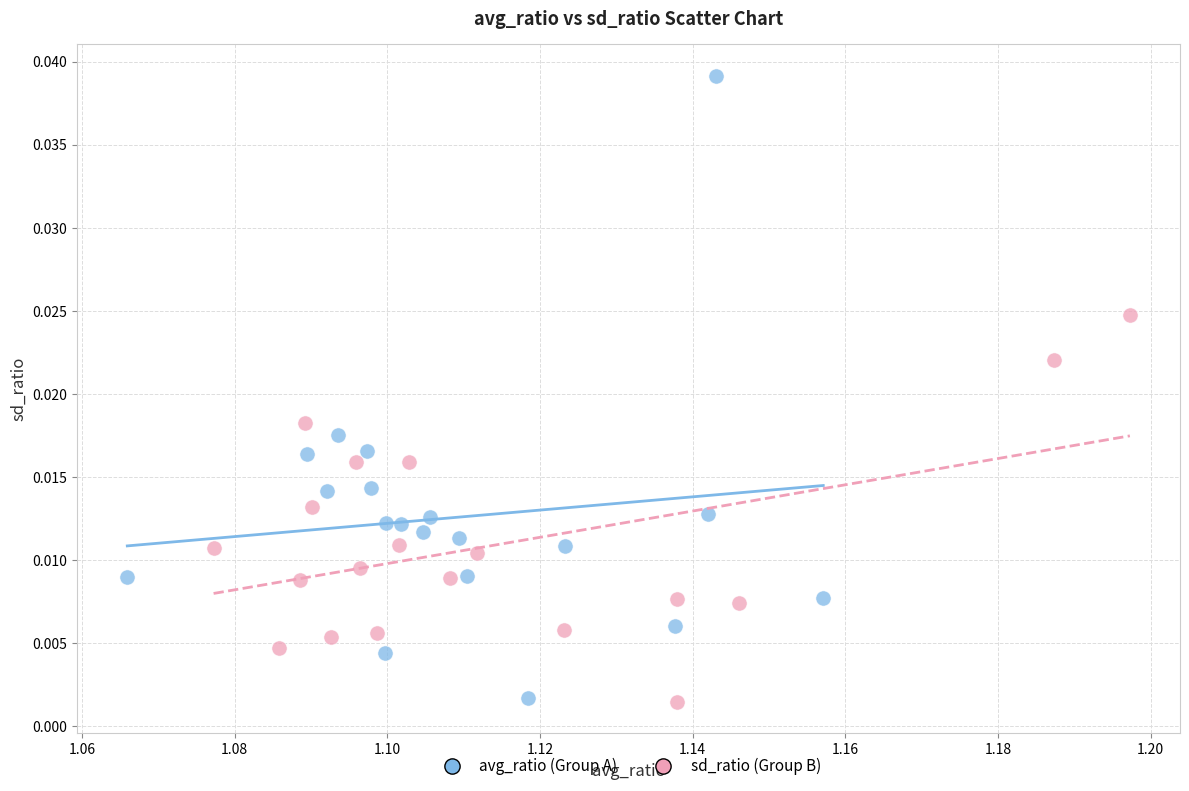

Which series contains the highest Y value?

avg_ratio (Group A)